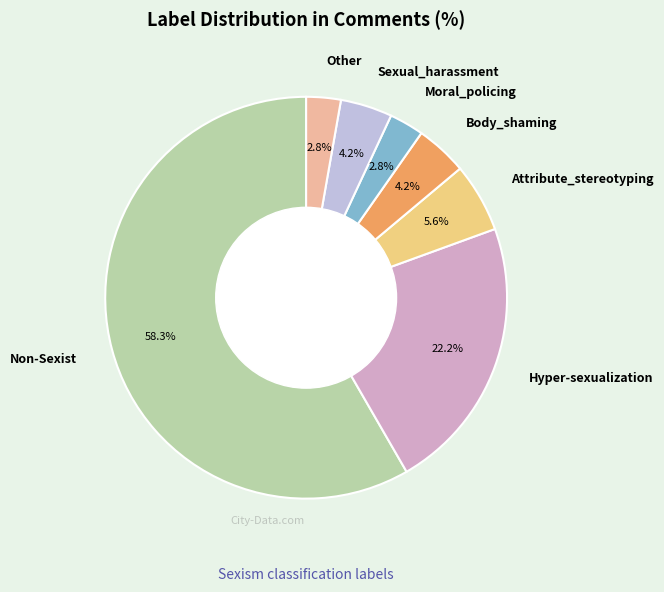

To the nearest percent, what percentage of the pie is Attribute_stereotyping?

6%